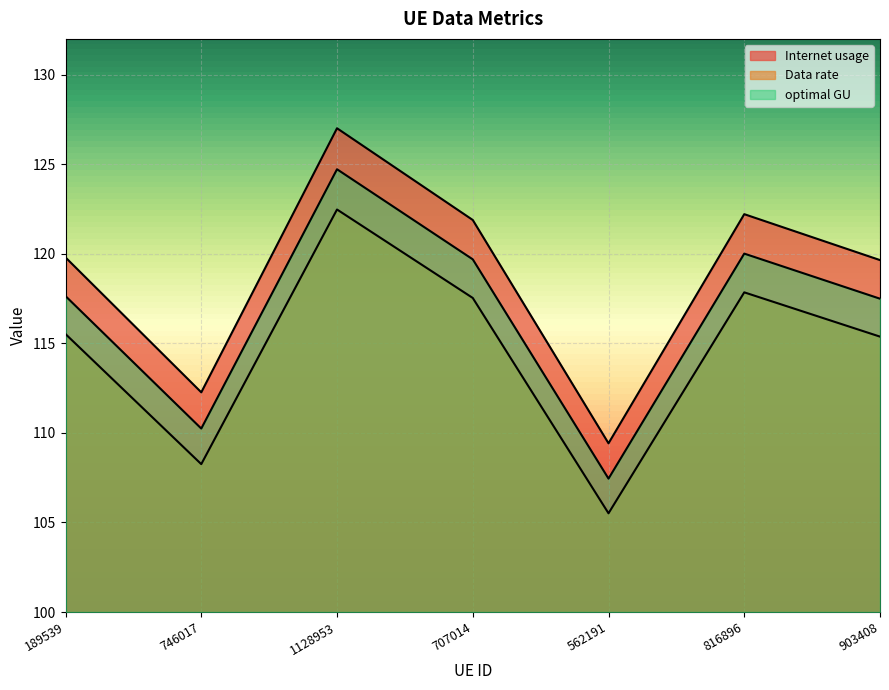

What is the lowest value of the Internet usage series?

109.4